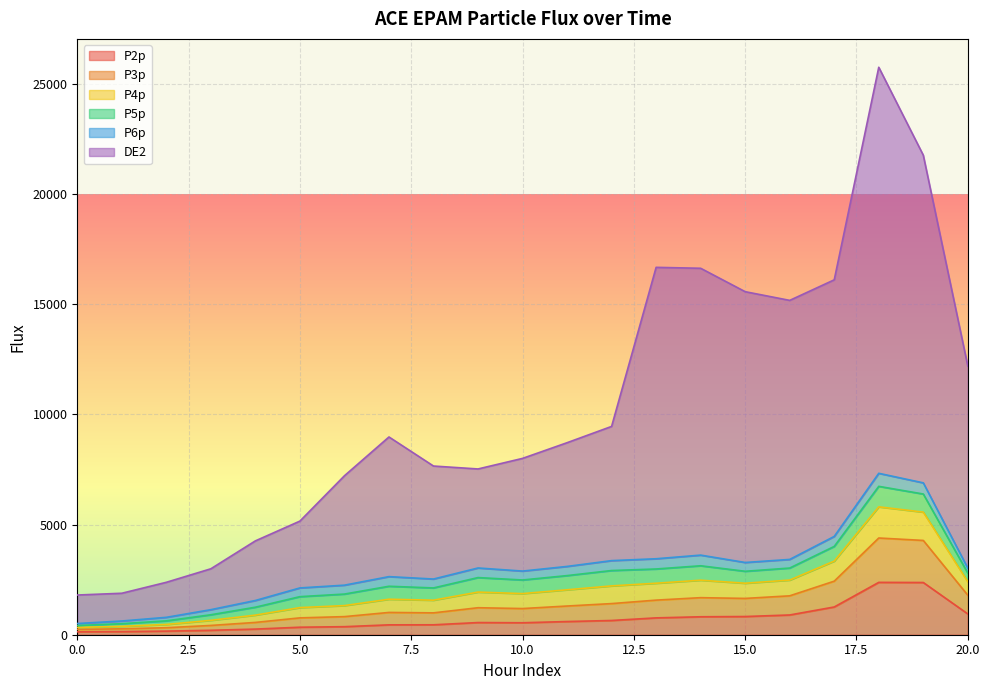

At which category does DE2 reach its first local valley?

9